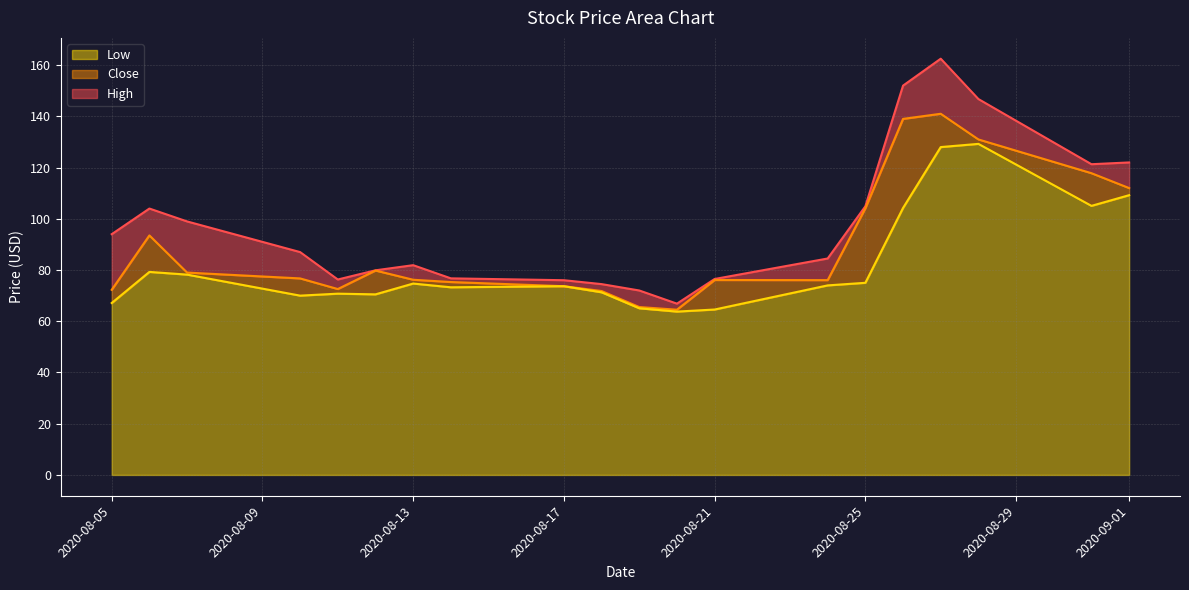

What is the label of the 12th point from the left?

2020-08-20